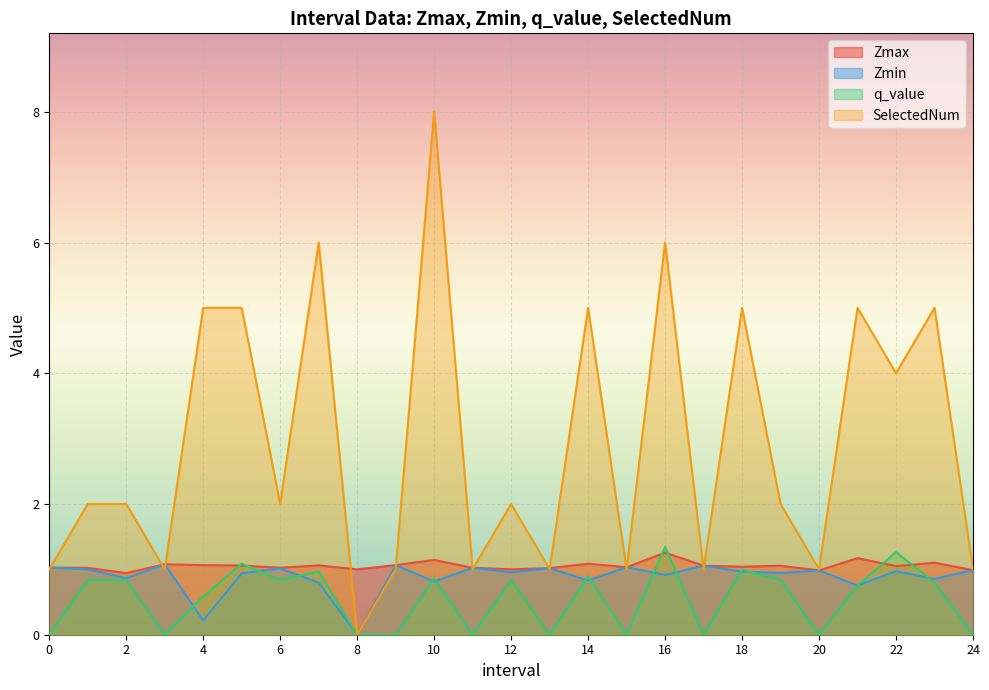

What is the sum of the SelectedNum values at 1 and 19?

4.0